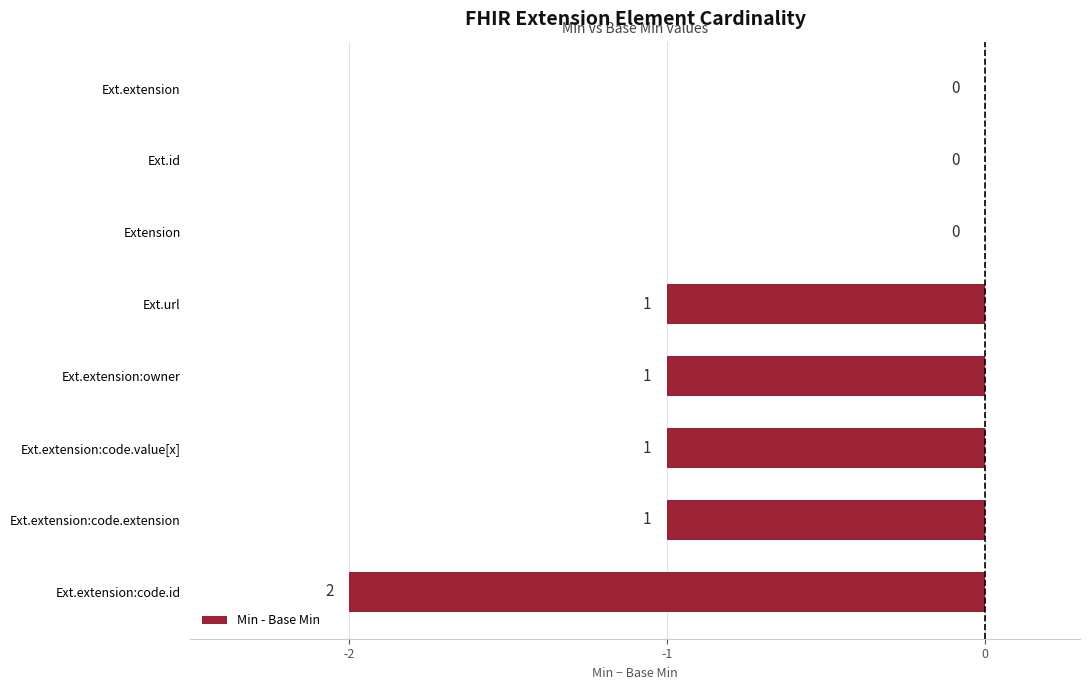

How many values are below -1?

1